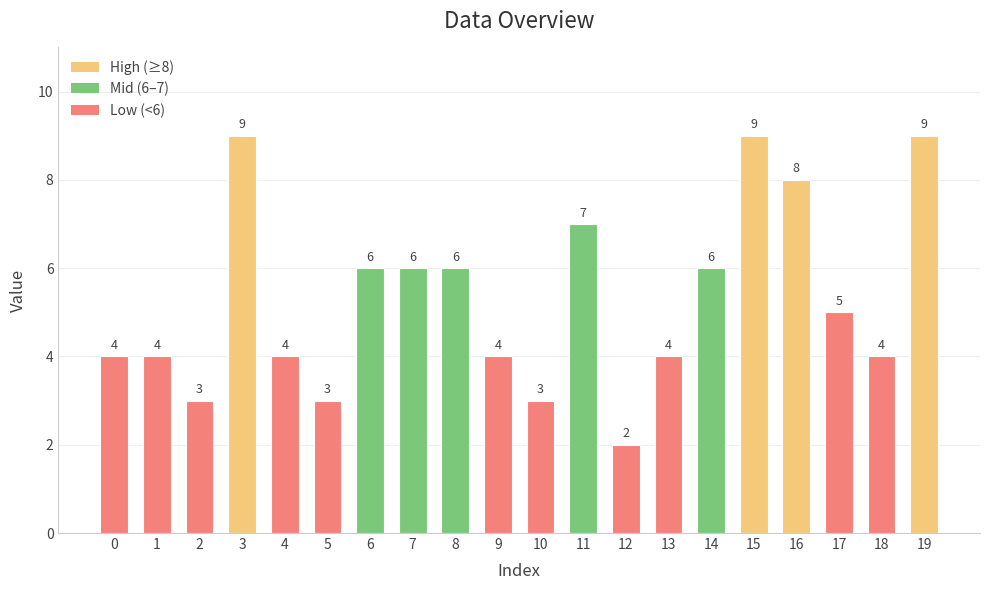

What is the difference between the maximum and minimum values?

7